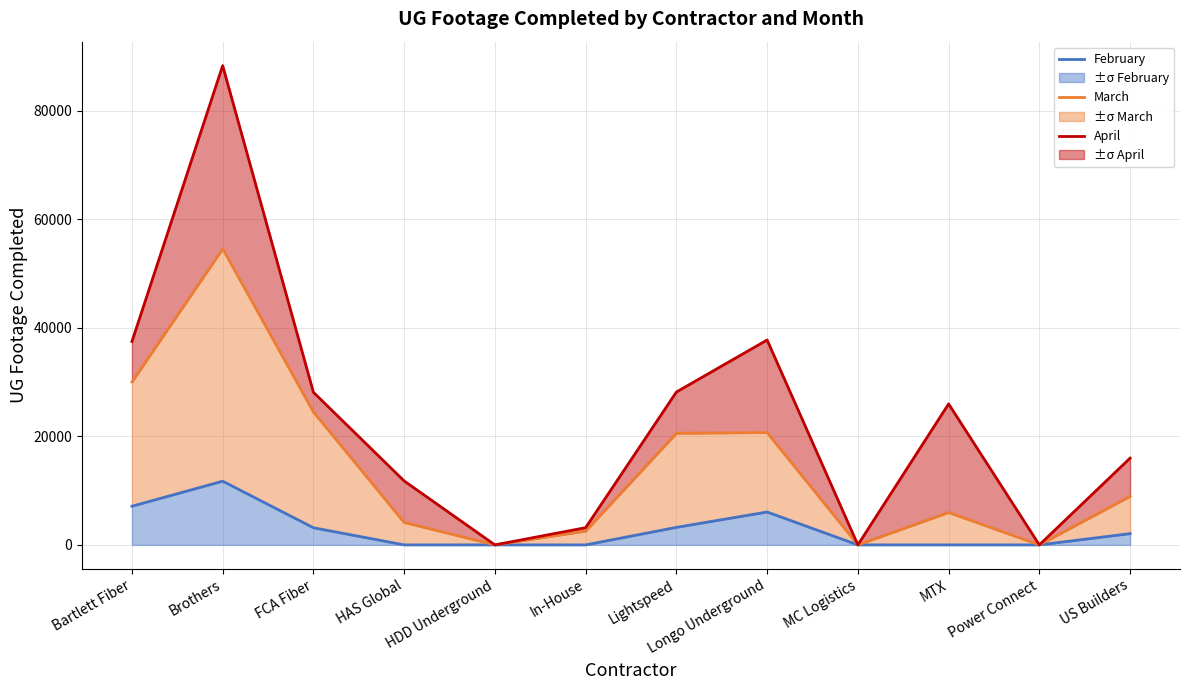

The February series shows -7196 at In-House. True or false?

False